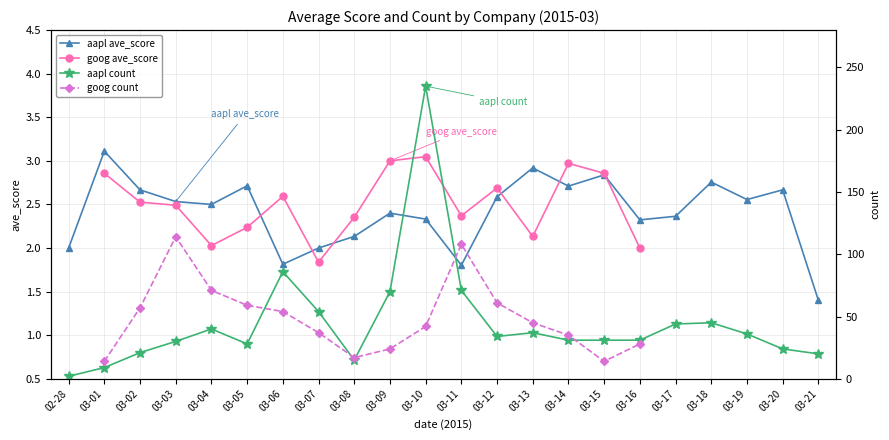

Which label corresponds to the largest value in the chart?

03-10